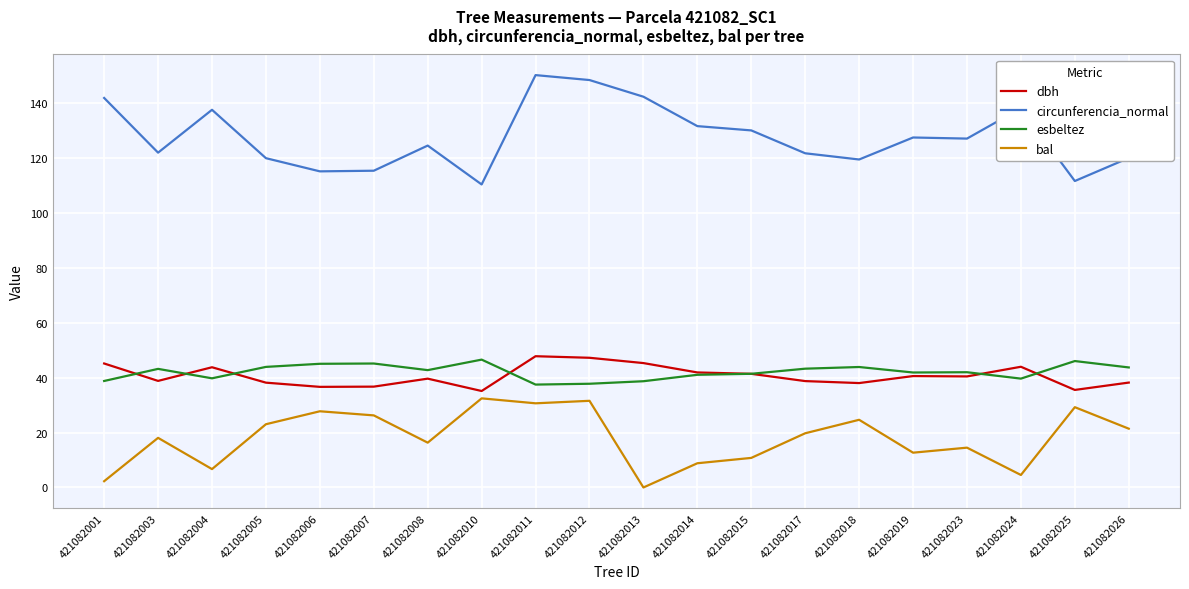

Does the chart have visible grid lines?

Yes